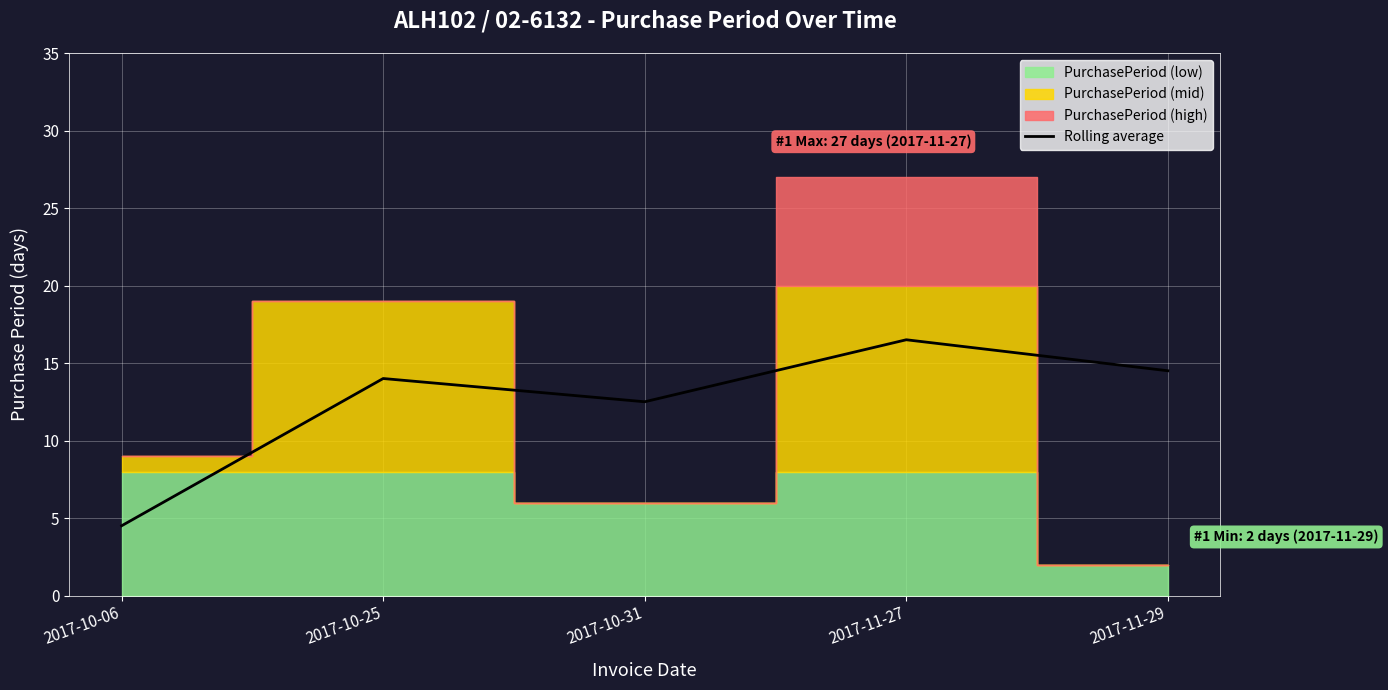

What is the label of the 3rd point from the left?

2017-10-31